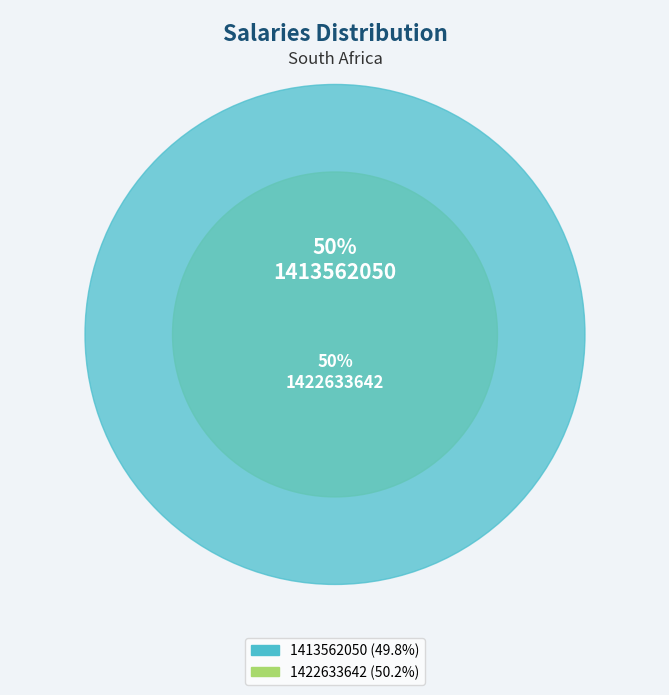

To the nearest percent, what is the combined percentage of 1422633642 and 1413562050?

100%